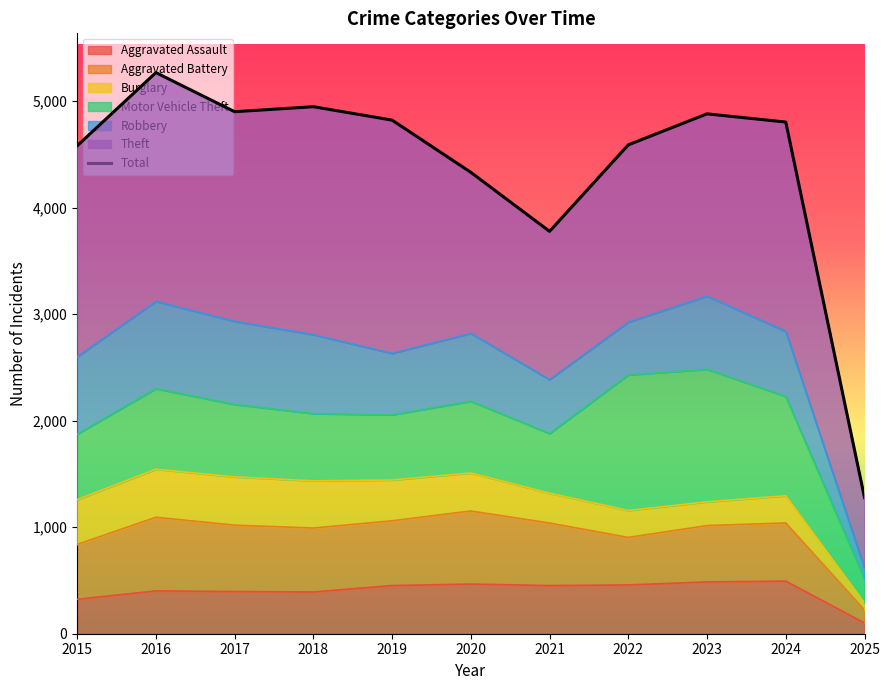

What is the change in value from 2017 to 2024?

-97